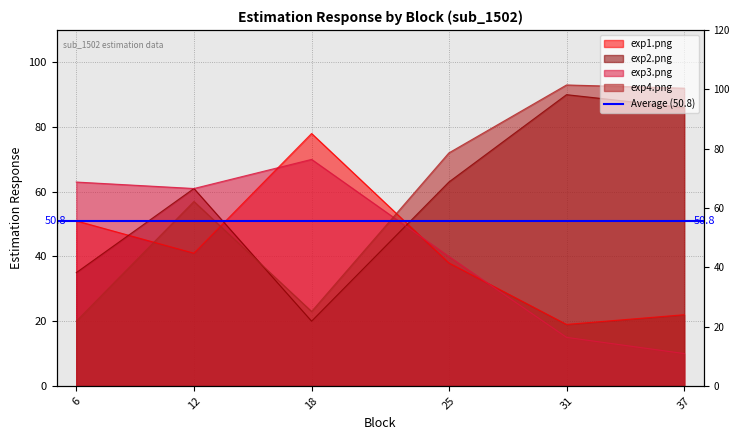

What is the difference between the maximum and second lowest values in the exp2.png series?

55